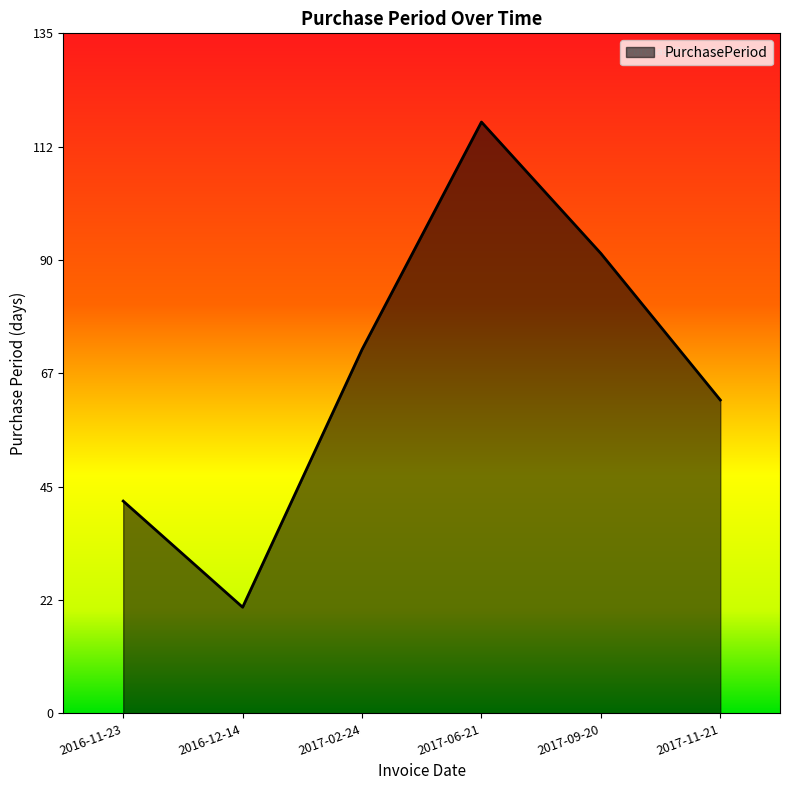

Between 2017-02-24 and 2017-06-21, which is larger?

2017-06-21